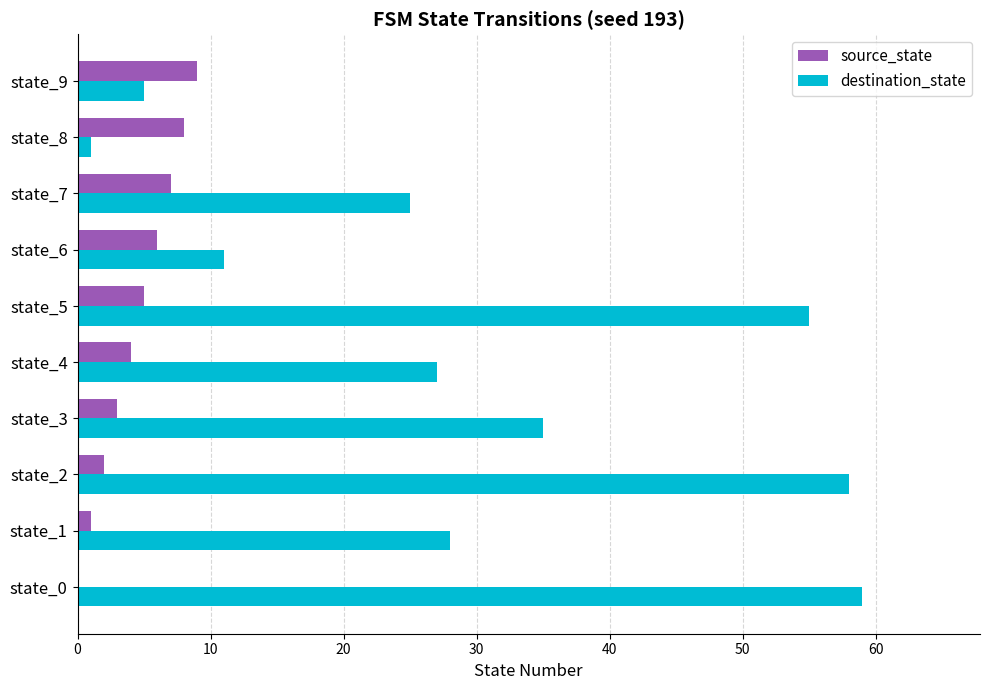

What is the maximum value shown in the chart?

59